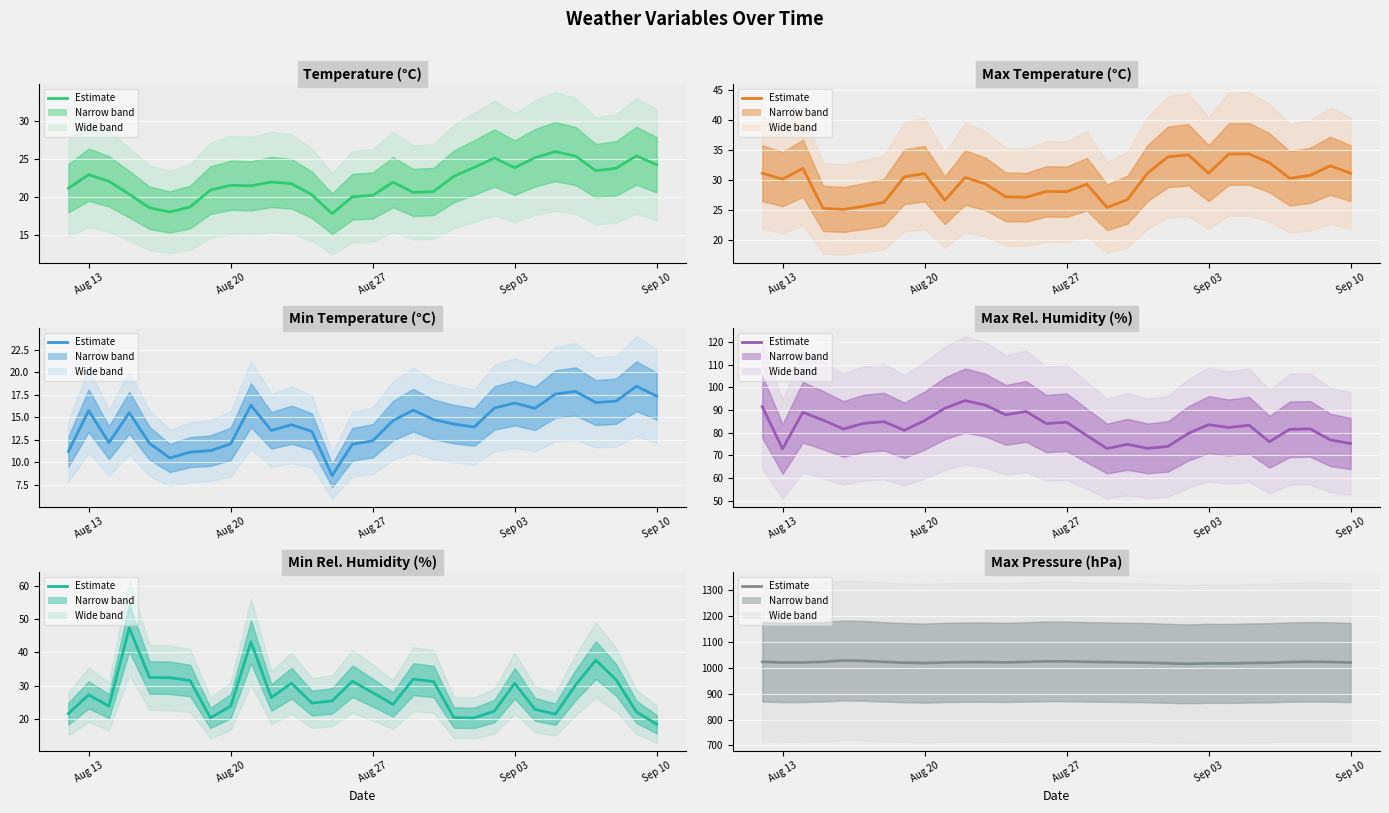

How many categories are shown in the chart?

30